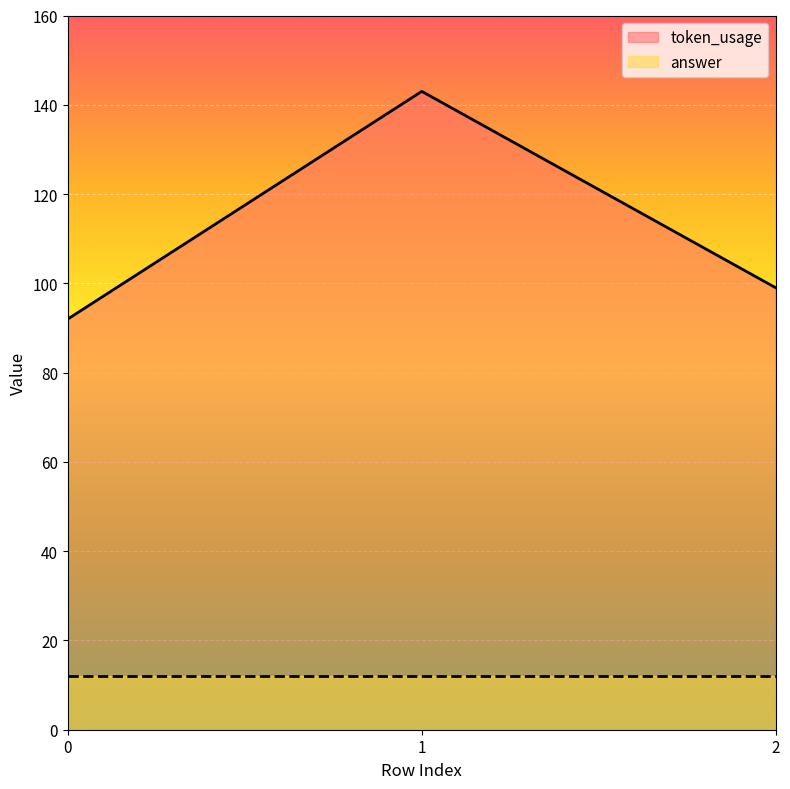

What is the smallest value displayed?

12